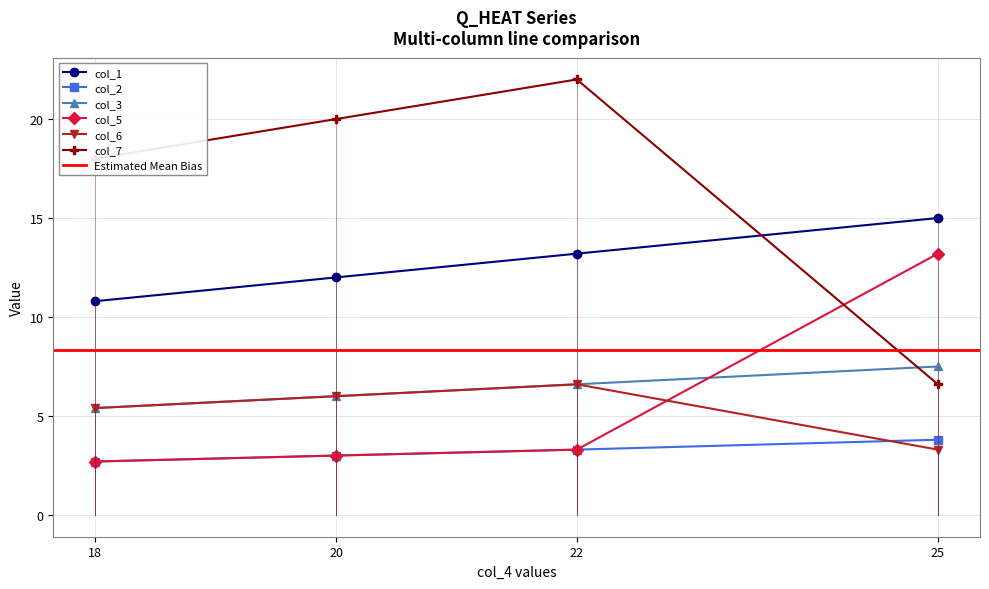

How many col_7 values are between 18 and 22?

3